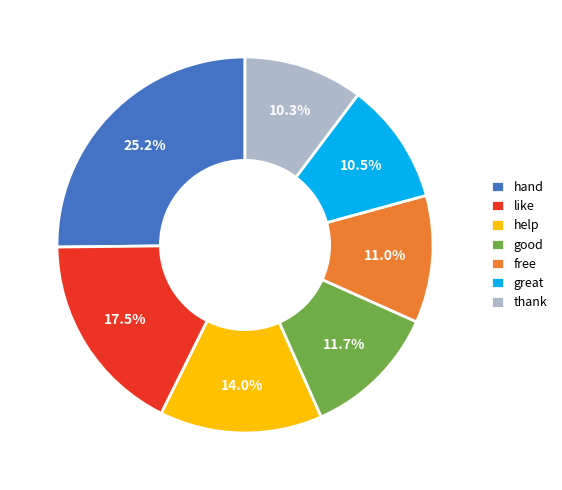

To the nearest percent, what is the difference between the largest and smallest slice percentages?

15%